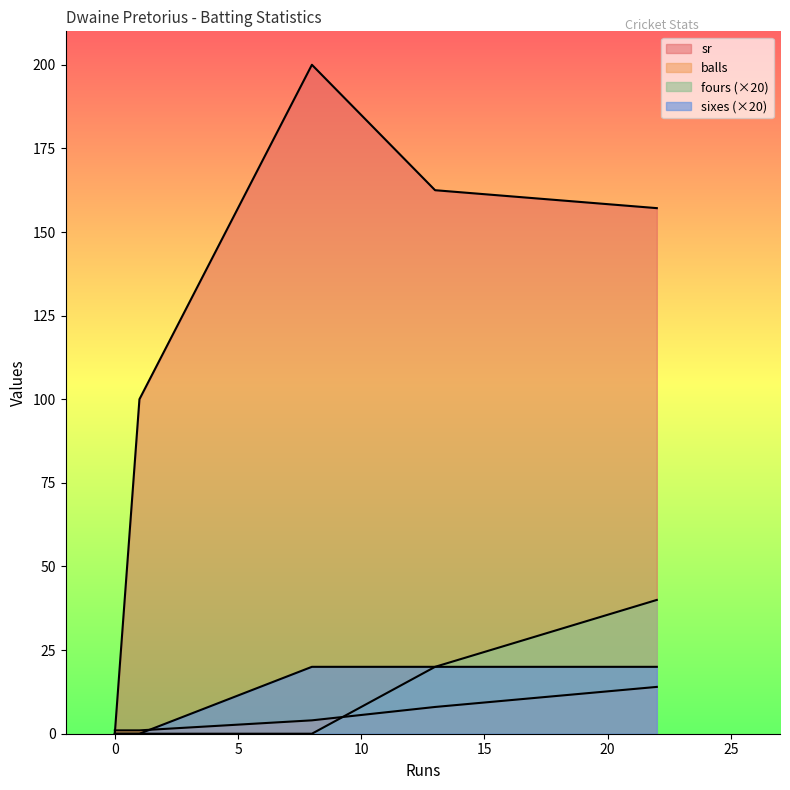

What is the difference between the balls values at 0 and 13?

7.0